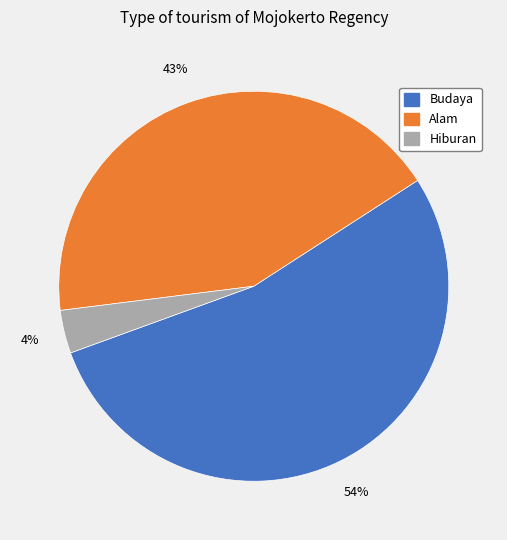

To the nearest percent, what percentage of the pie is Hiburan?

4%